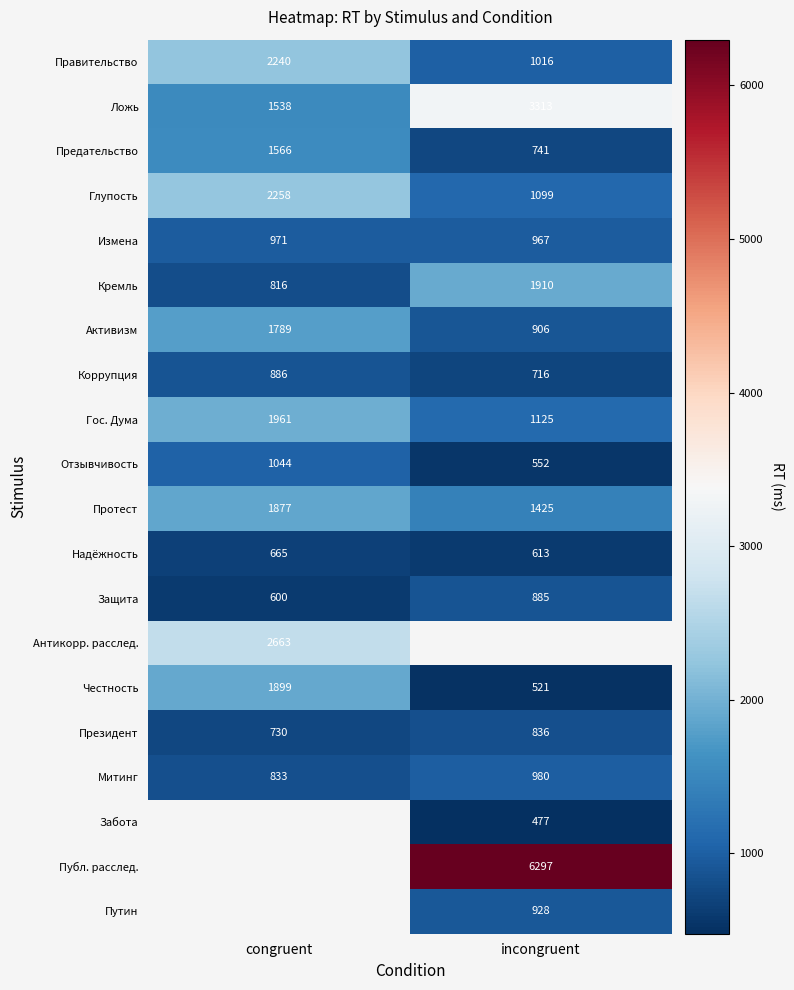

What is the minimum value for Предательство?

741